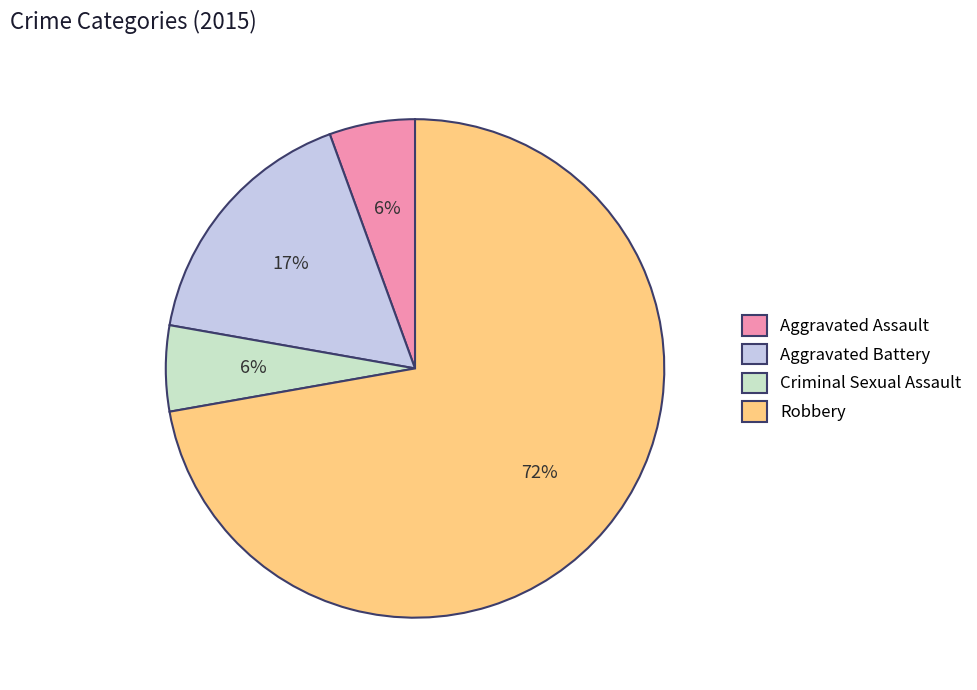

What is the largest slice in the pie chart?

Robbery